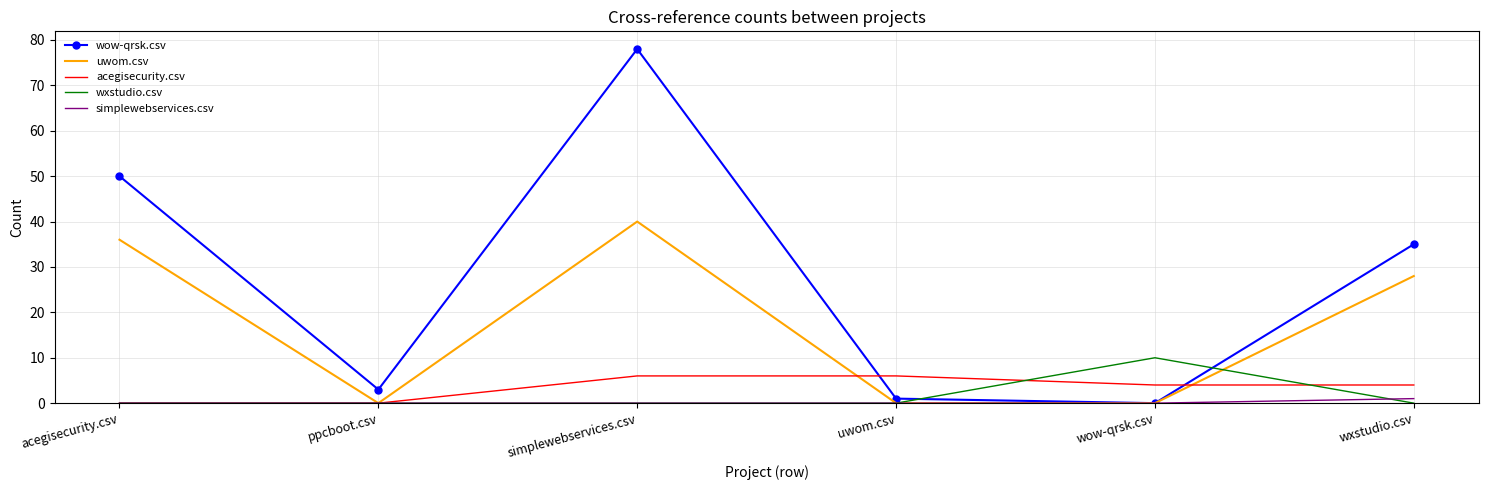

What position from the left is ppcboot.csv?

2